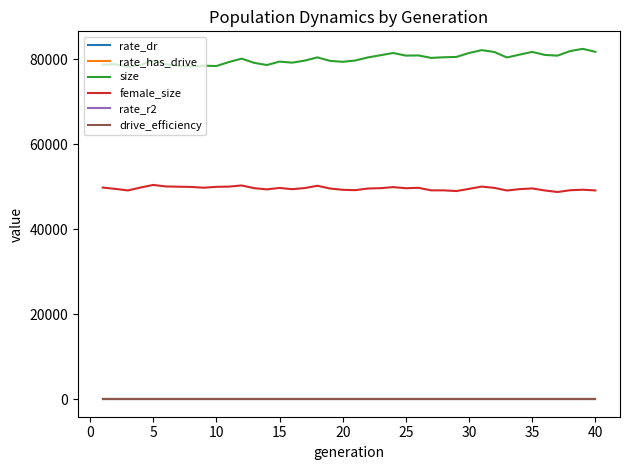

Which series has the largest total across all categories?

size